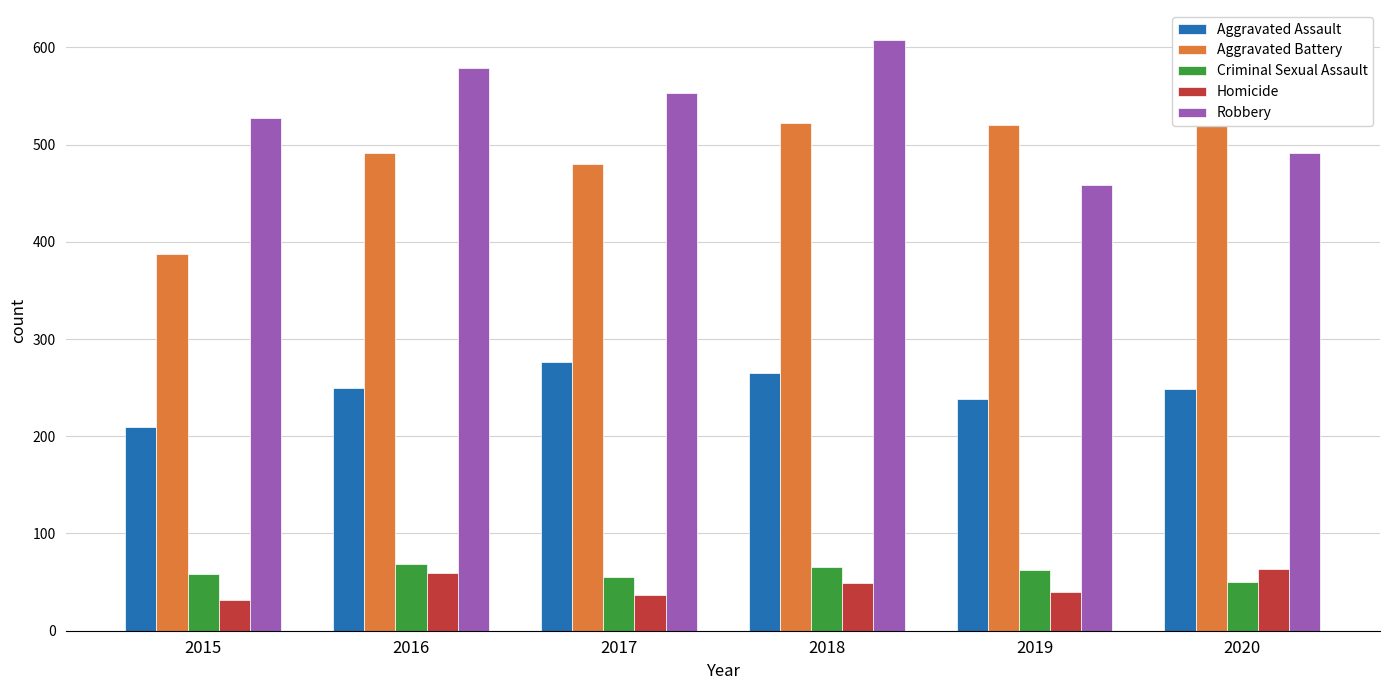

At which label does Criminal Sexual Assault first exceed 62?

2016